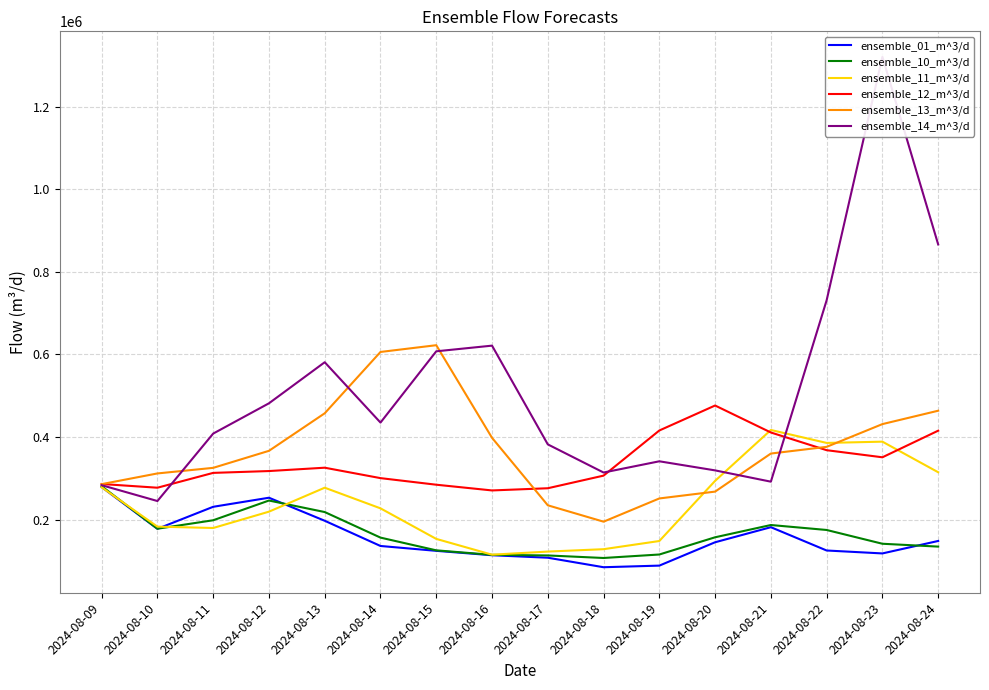

Which series has the largest range (max minus min)?

ensemble_14_m^3/d